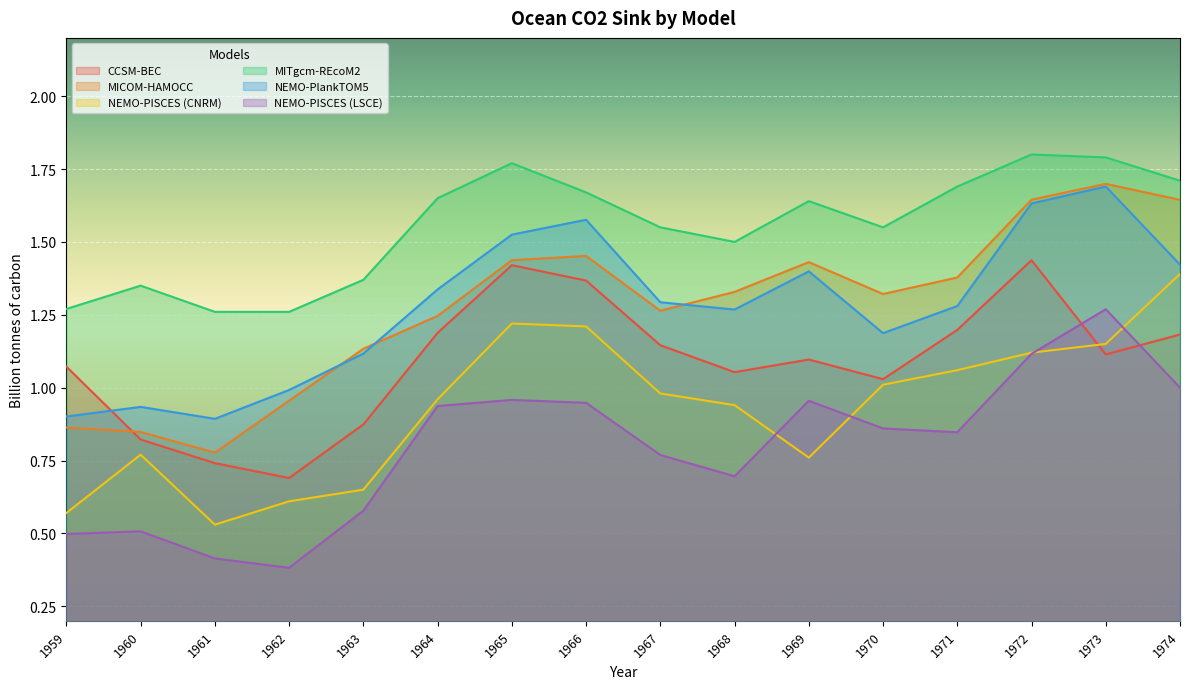

True or false: MICOM-HAMOCC and MITgcm-REcoM2 intersect in this chart.

False